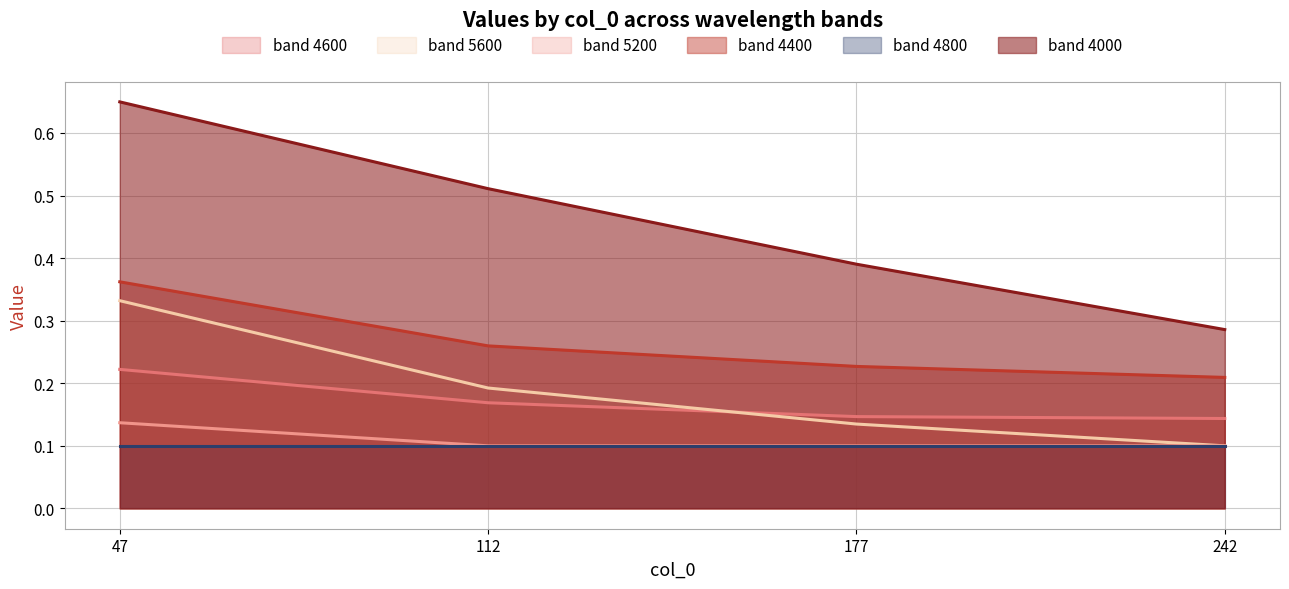

Between 112 and 177, which is larger?

112